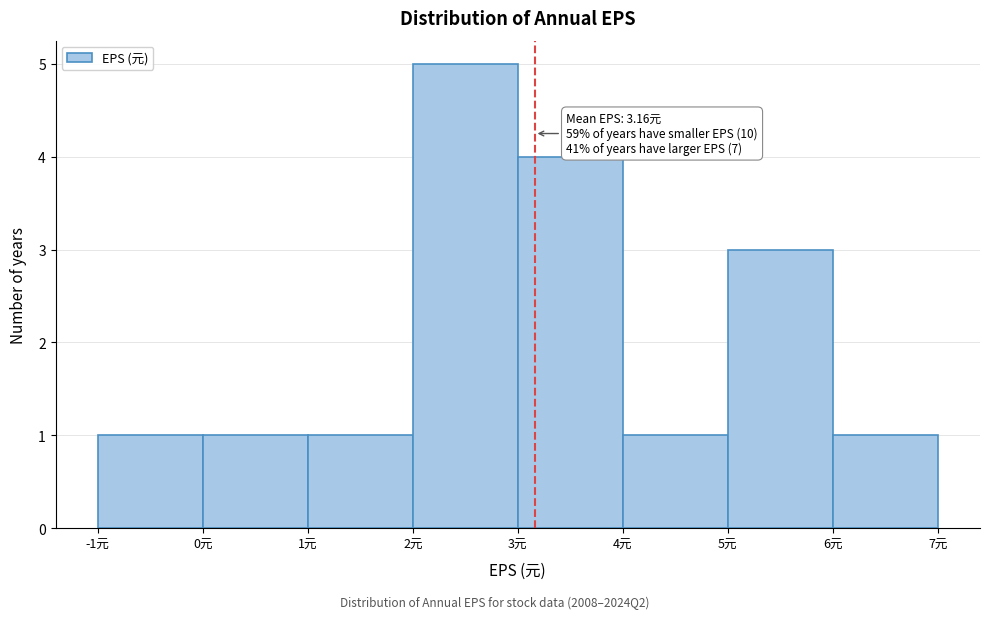

Over which range of the x-axis is the bar tallest?

2 to 3